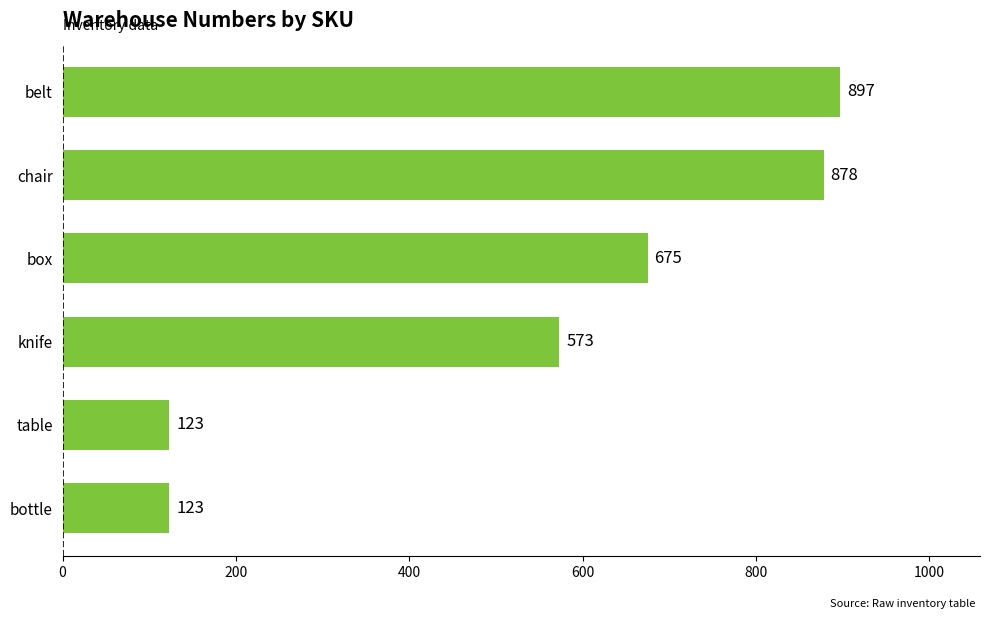

Where is the data nearest to the value 510?

knife